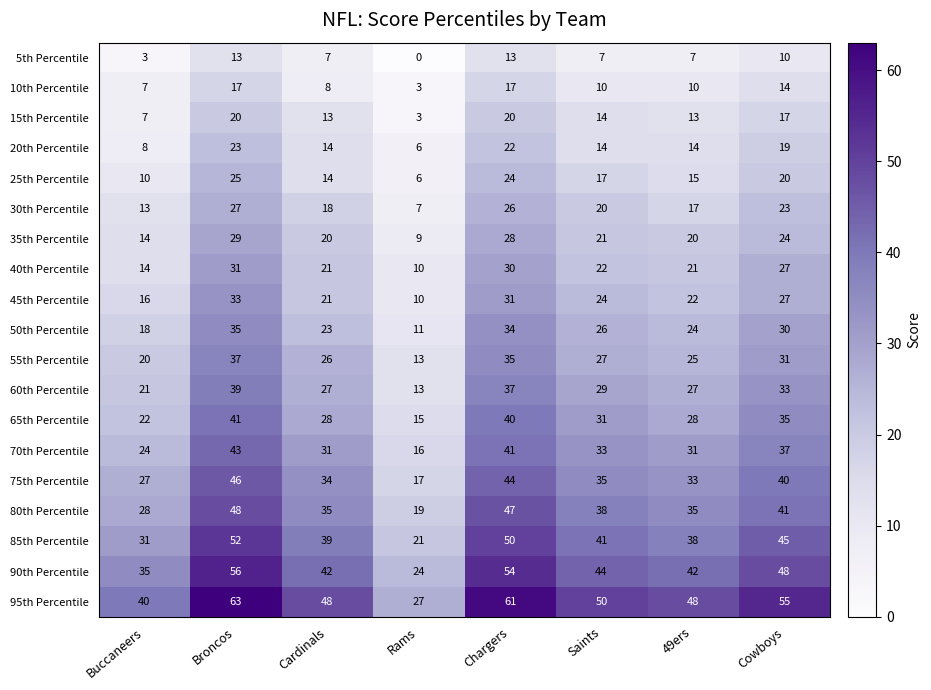

At which category does the chart reach its peak across all series?

Broncos